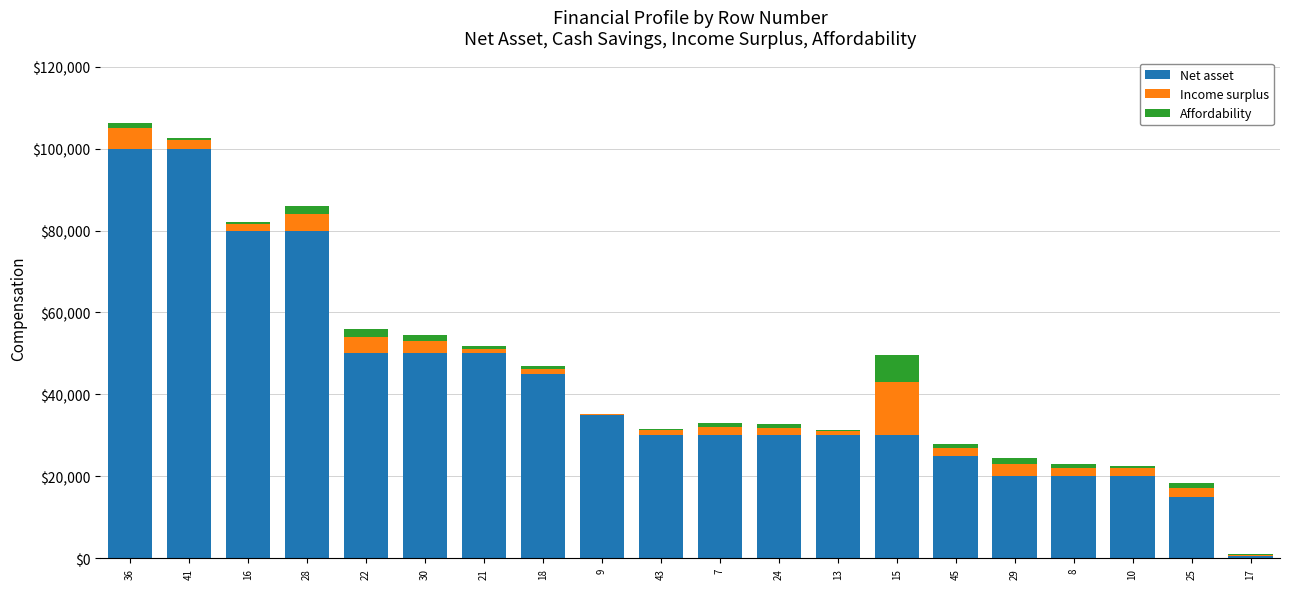

Are the bars grouped side by side (vs. stacked)?

No